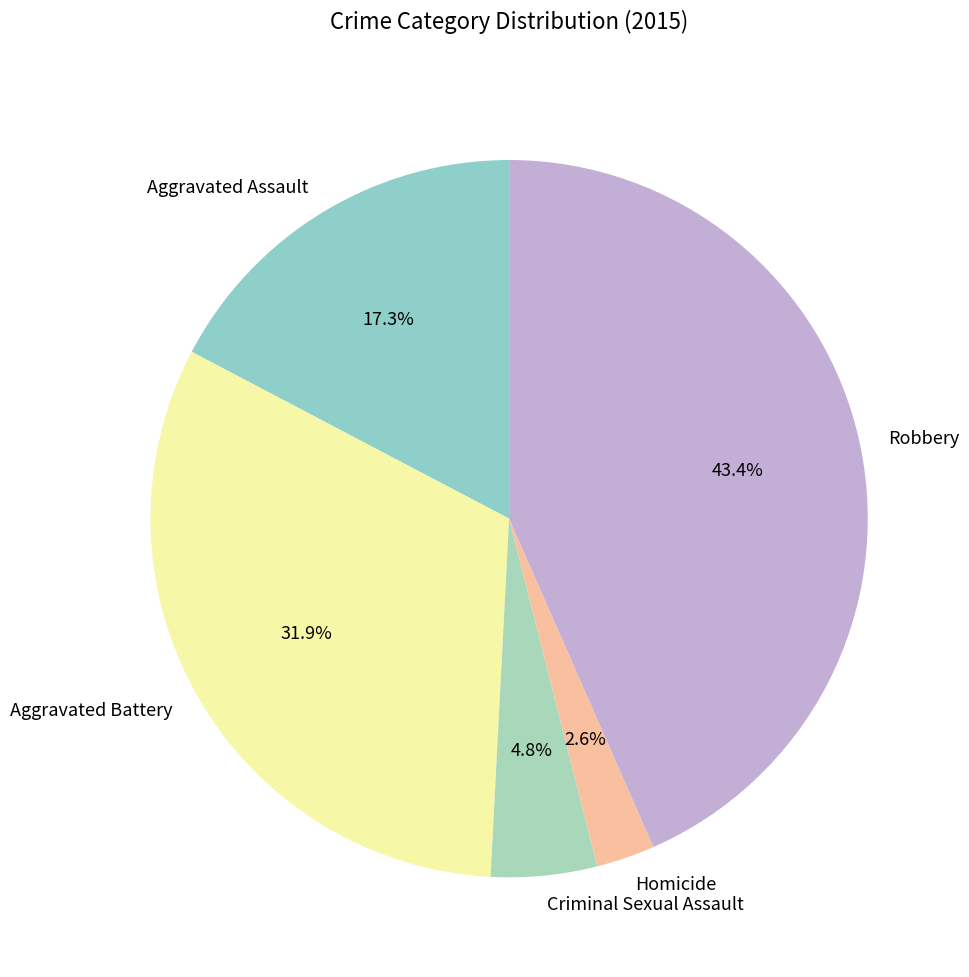

Count the number of slices in the pie.

5